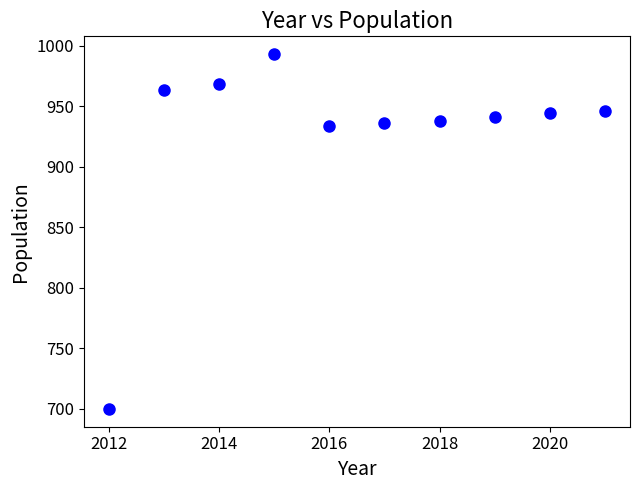

What is the range of X values (max minus min)?

9